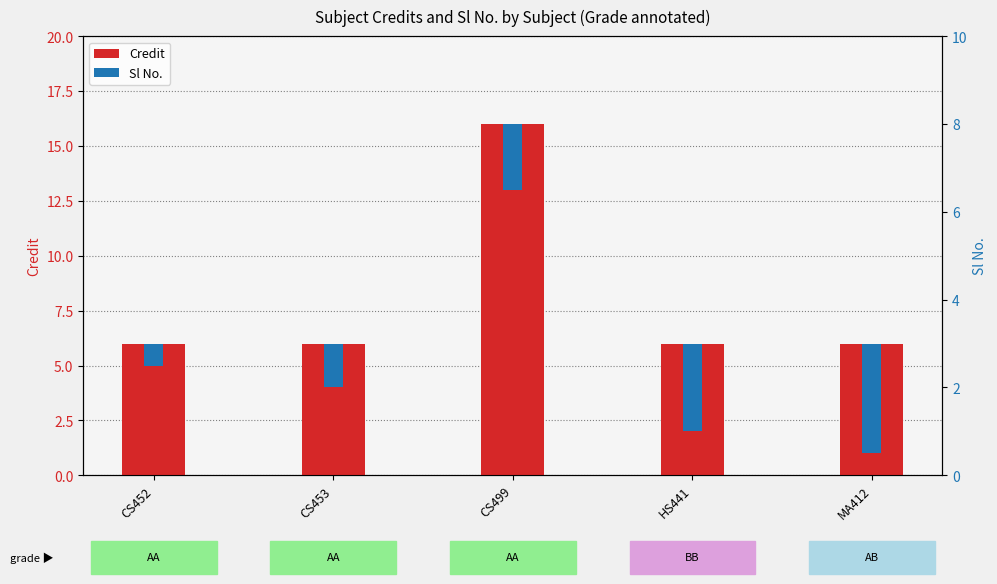

What is the average value of the Credit series?

8